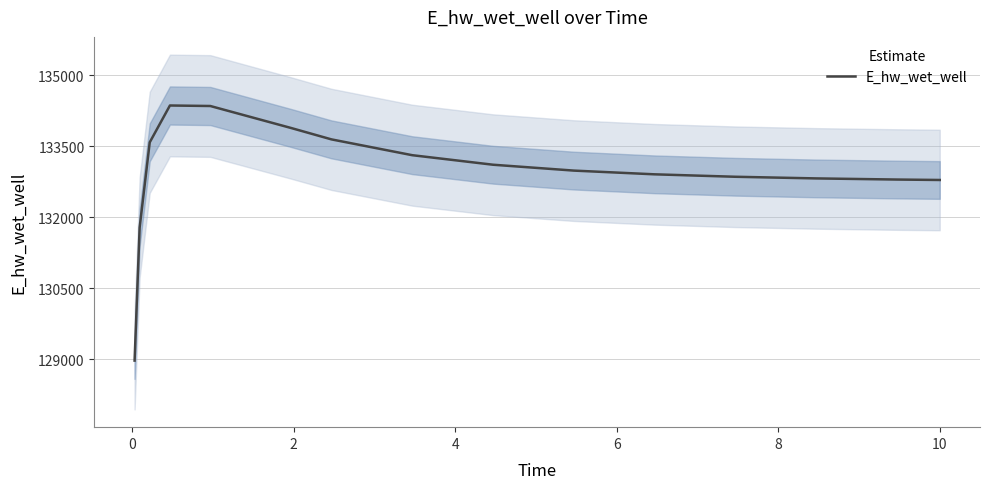

What is the label of the 7th point from the right?

8